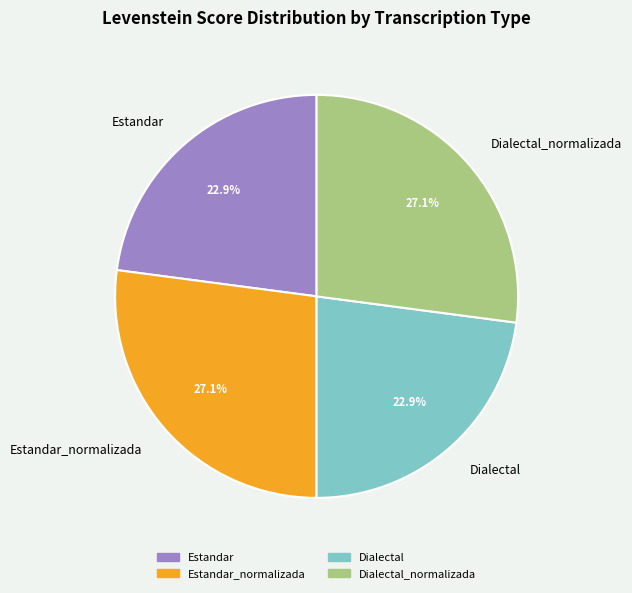

How many slices are in this pie chart?

4